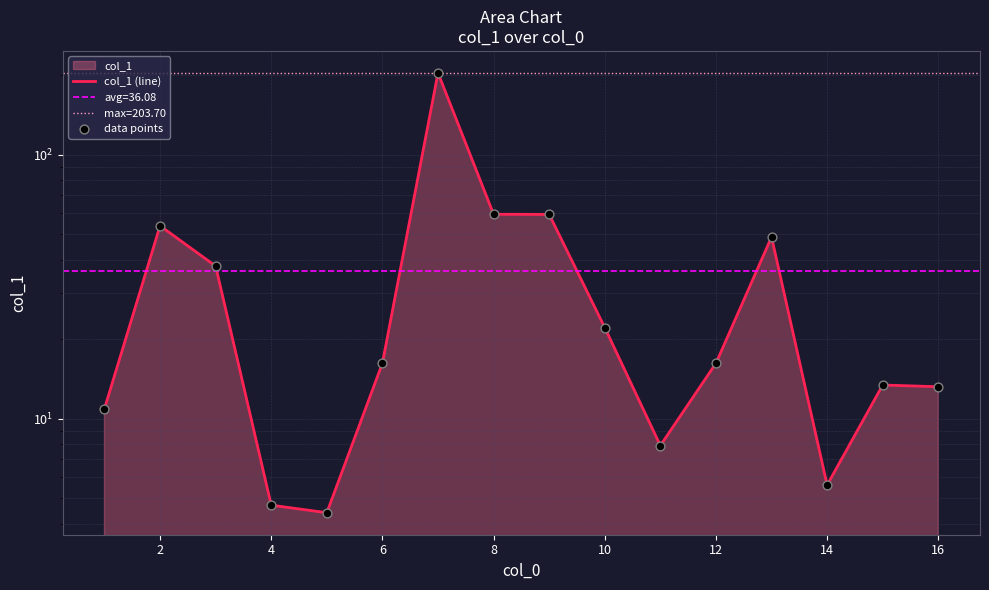

Which series has the largest Y range (max minus min)?

col_1 (line)